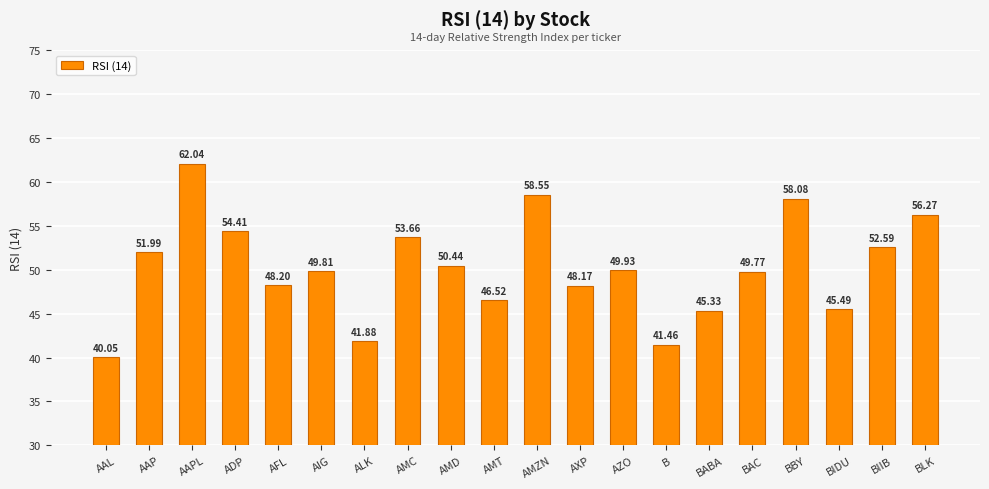

What is the sum of the values at AXP and AIG?

98.0